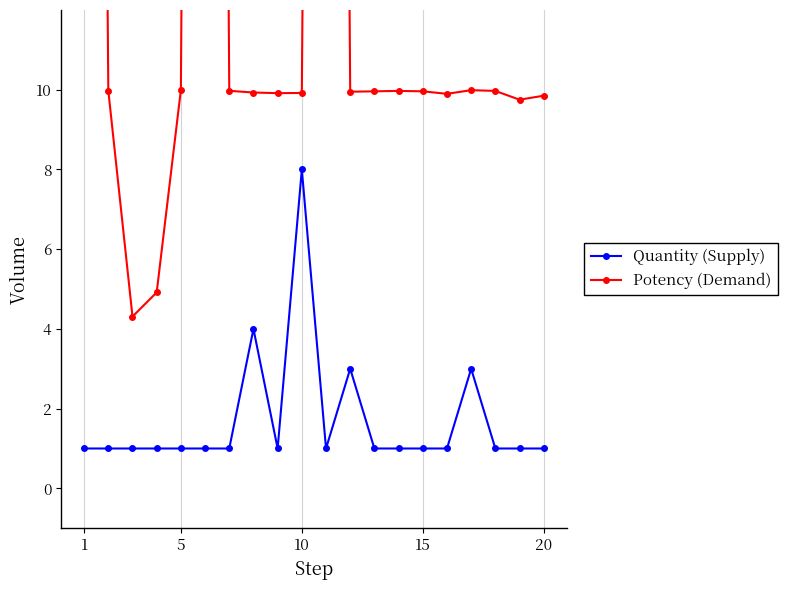

Which label corresponds to the smallest value in the chart?

1